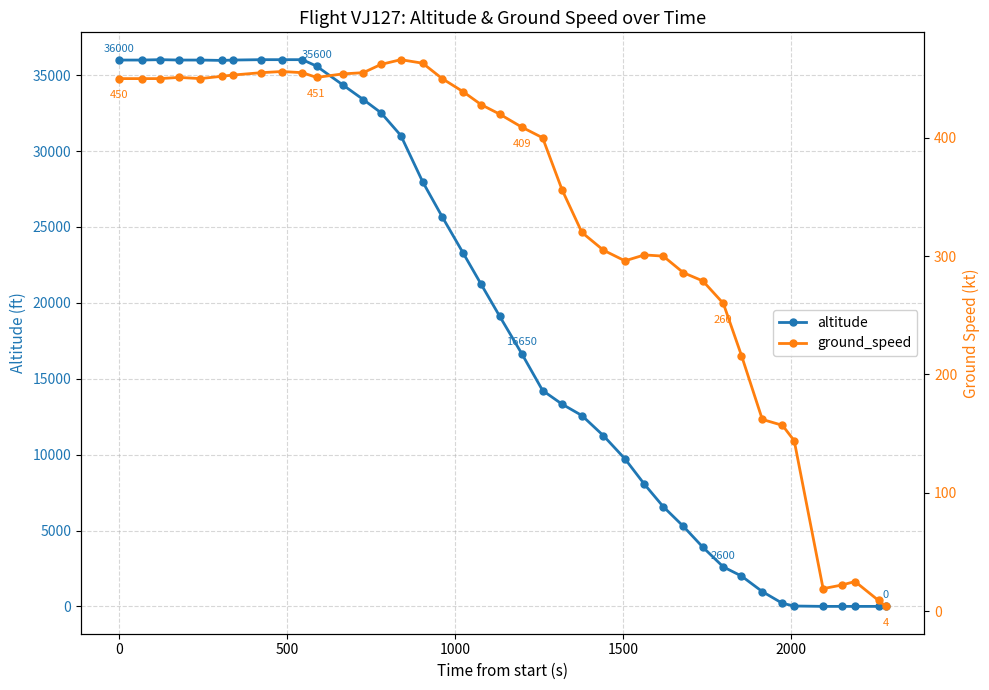

What is the maximum value for altitude?

36025